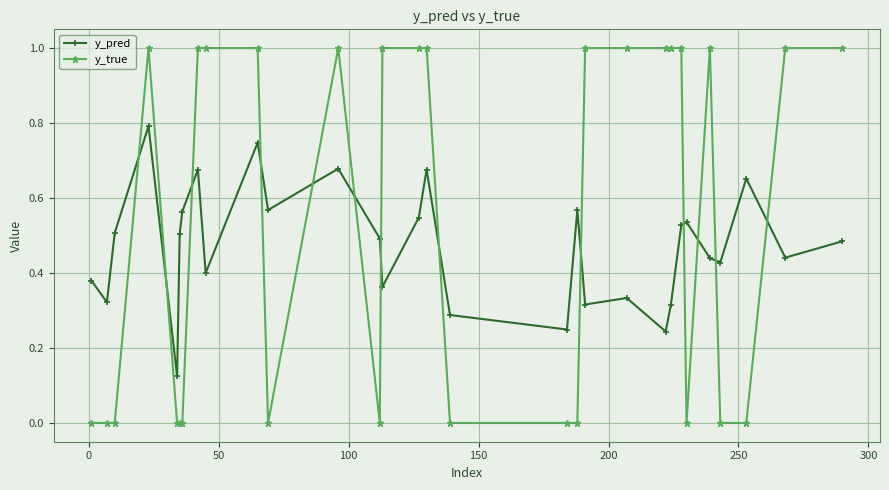

What are all the series names shown in the legend?

y_pred, y_true